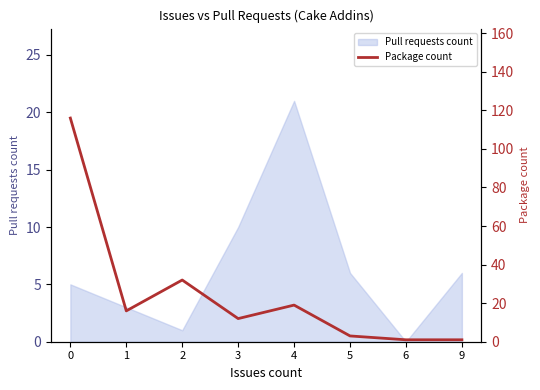

The value at 5 is 5. True or false?

False